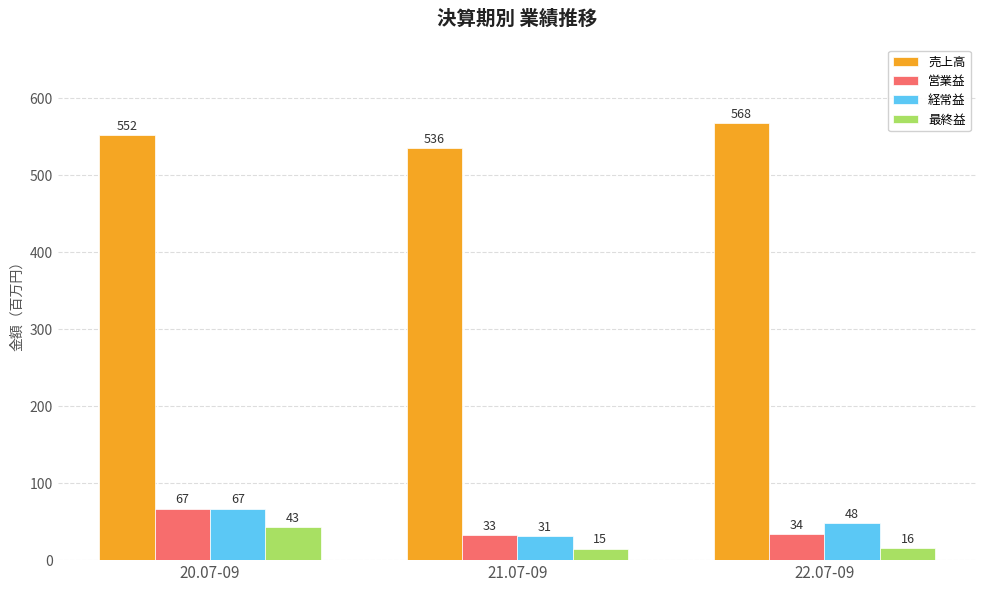

Reading left to right, transcribe all the data shown in this chart.

売上高: 20.07-09=552	21.07-09=536	22.07-09=568
営業益: 20.07-09=67	21.07-09=33	22.07-09=34
経常益: 20.07-09=67	21.07-09=31	22.07-09=48
最終益: 20.07-09=43	21.07-09=15	22.07-09=16